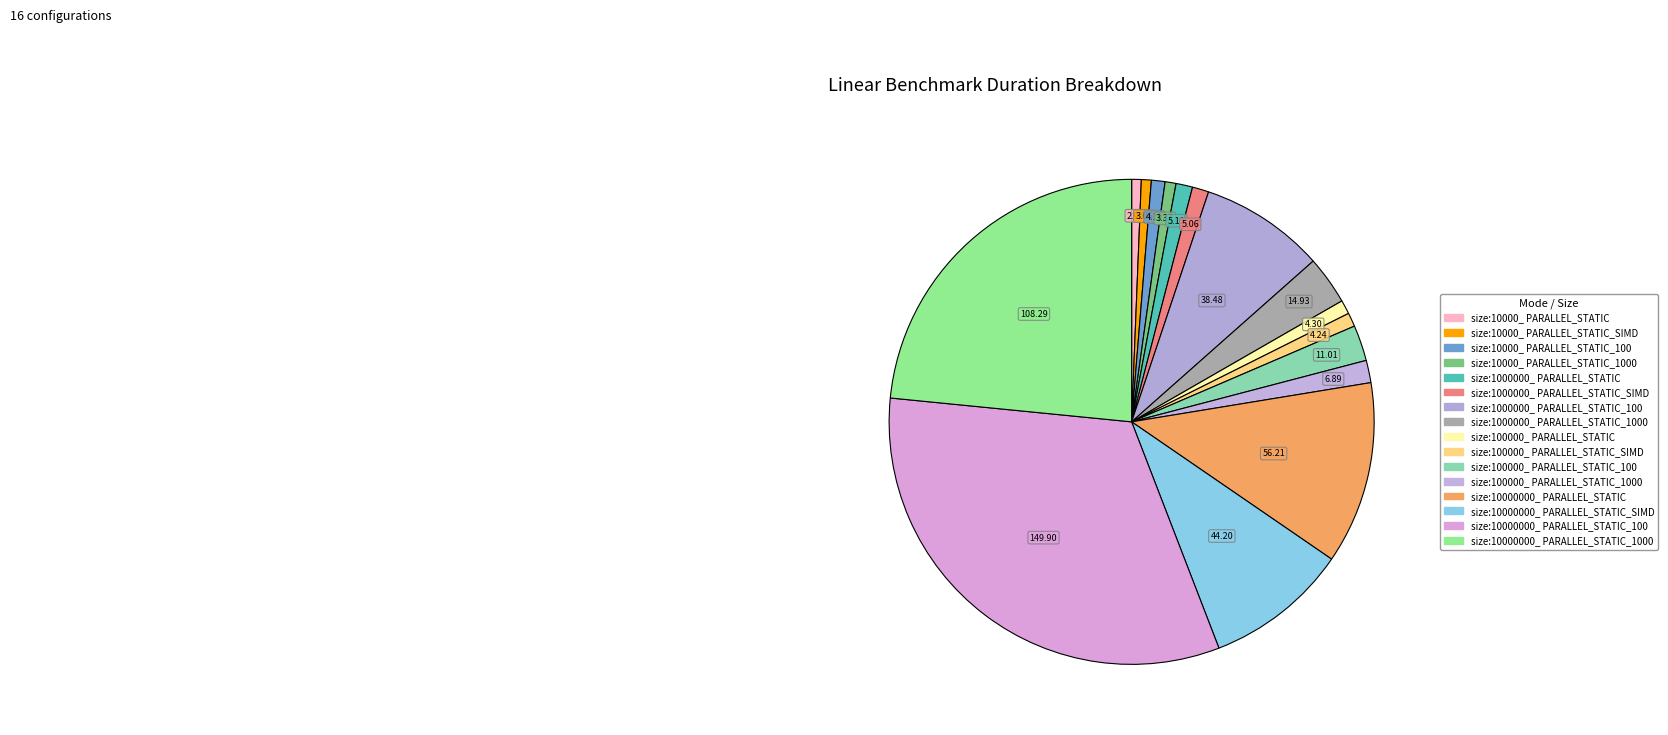

How many slices are in this pie chart?

16